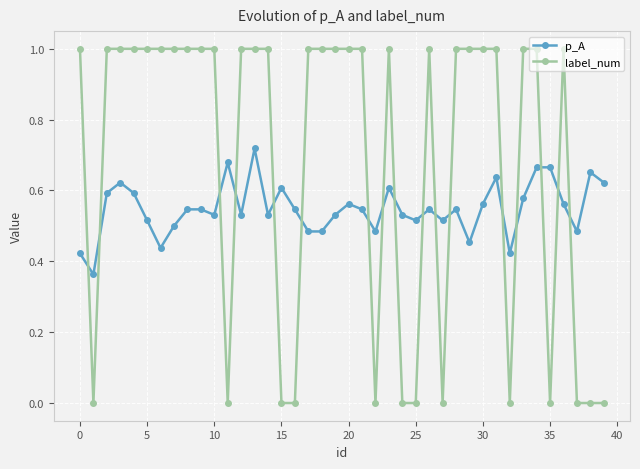

What is the maximum value shown in the chart?

1.0